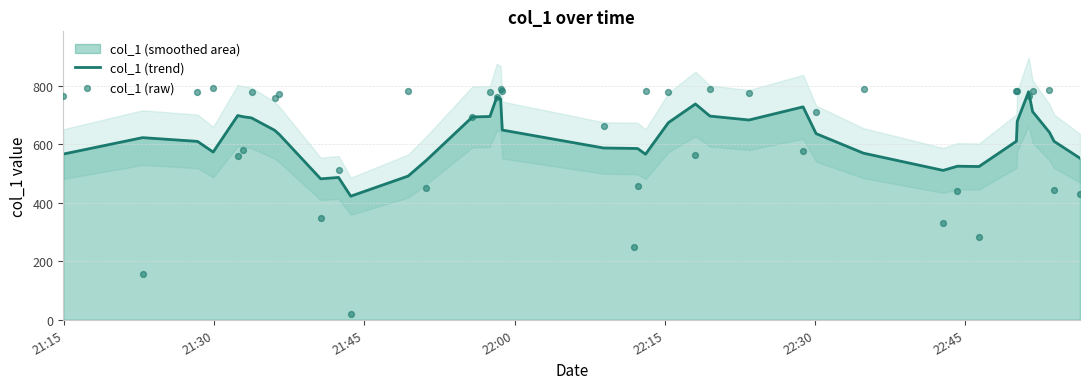

What is the highest value of the col_1 (trend) series?

780.5